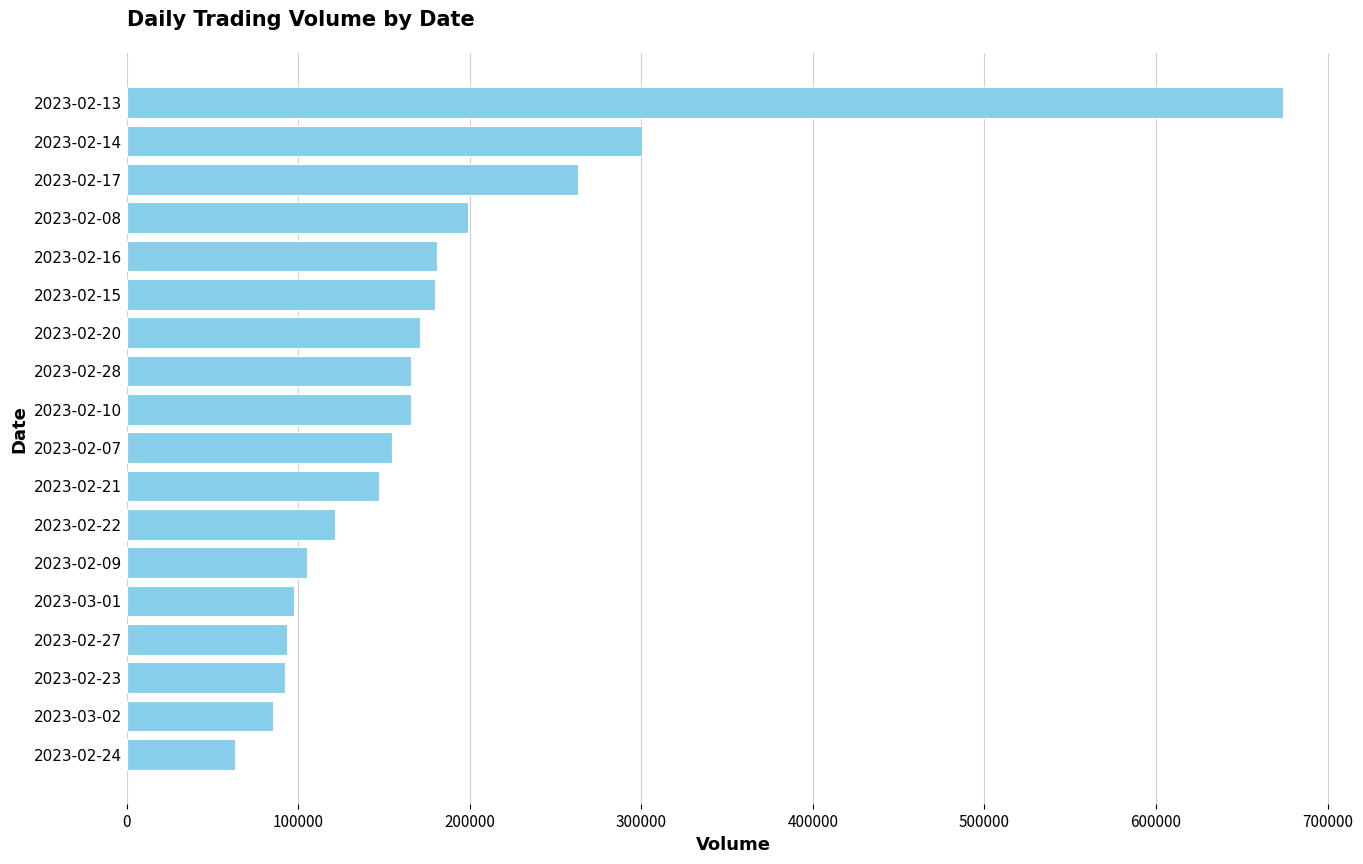

Which category has the highest value across all series?

2023-02-13